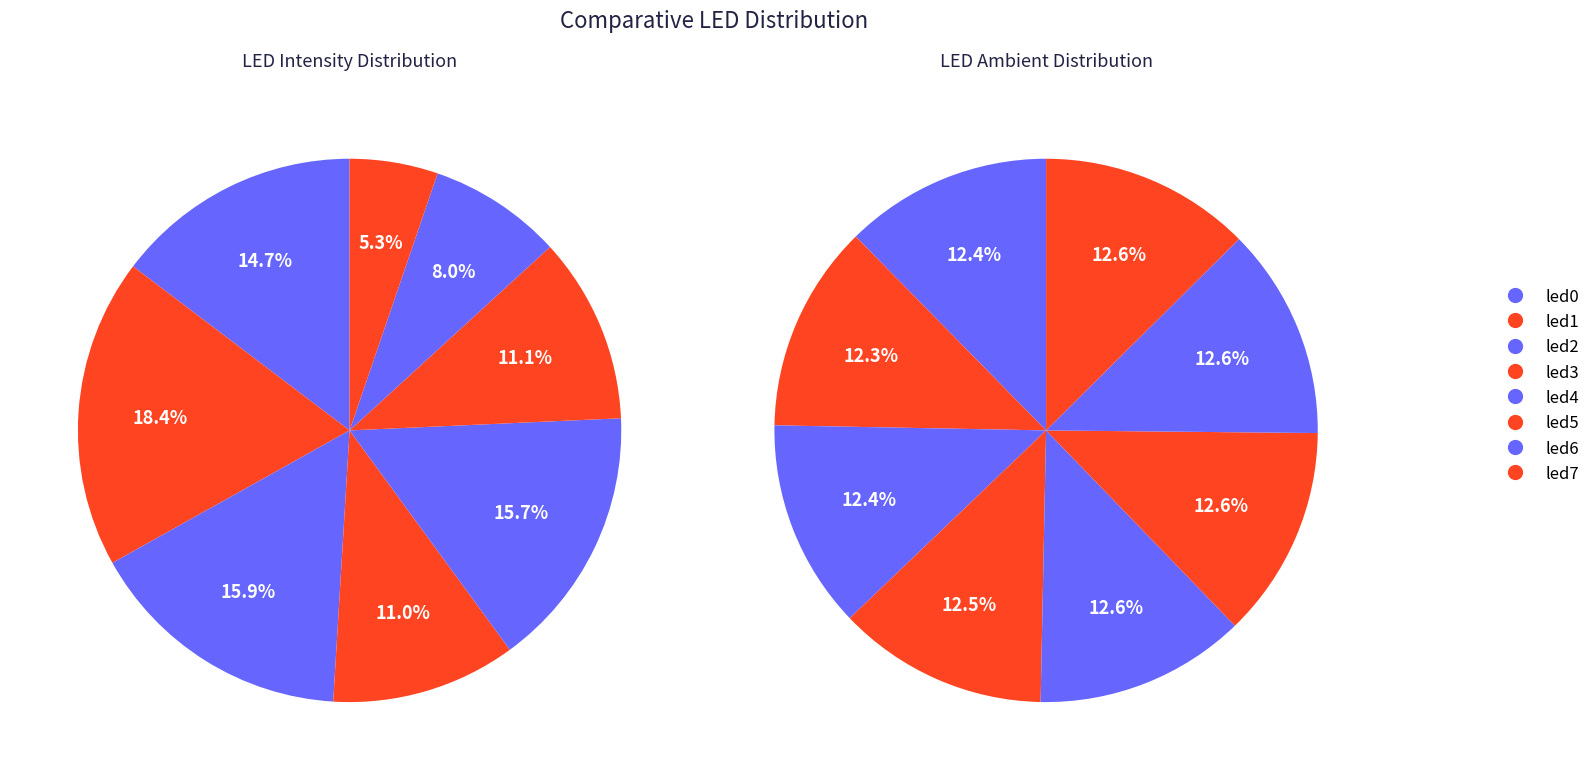

To the nearest percent, what is the combined percentage of led0 and led3?

25%